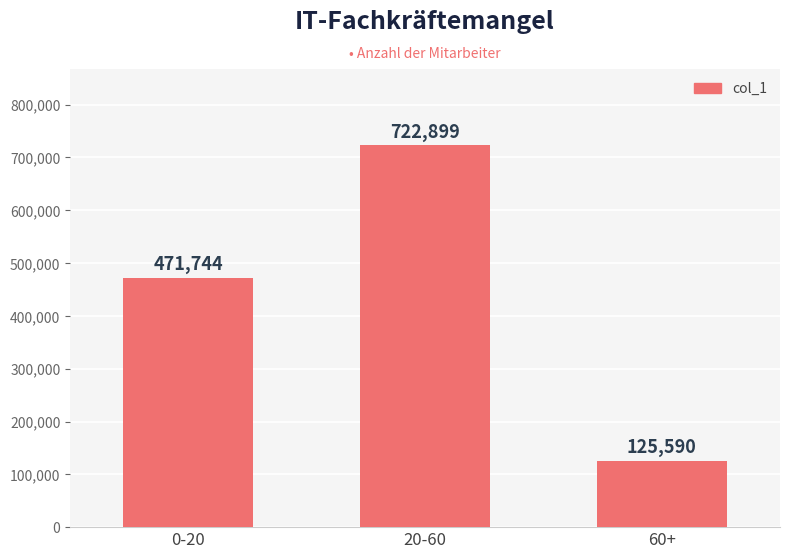

Rank the categories by value from highest to lowest.

20-60, 0-20, 60+